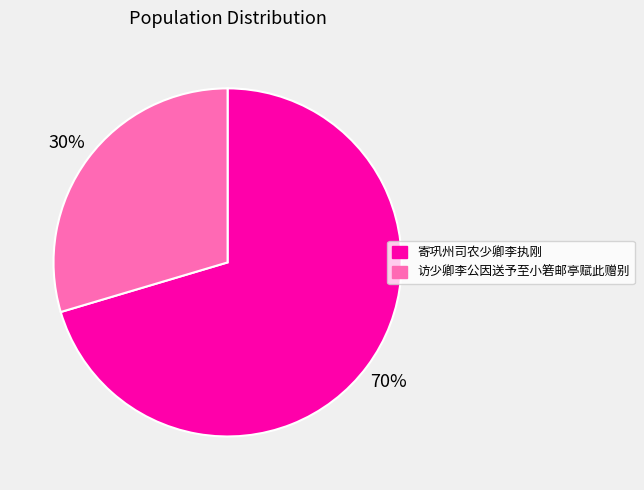

Which has a higher value, 访少卿李公因送予至小箬邮亭赋此赠别 or 寄巩州司农少卿李执刚?

寄巩州司农少卿李执刚